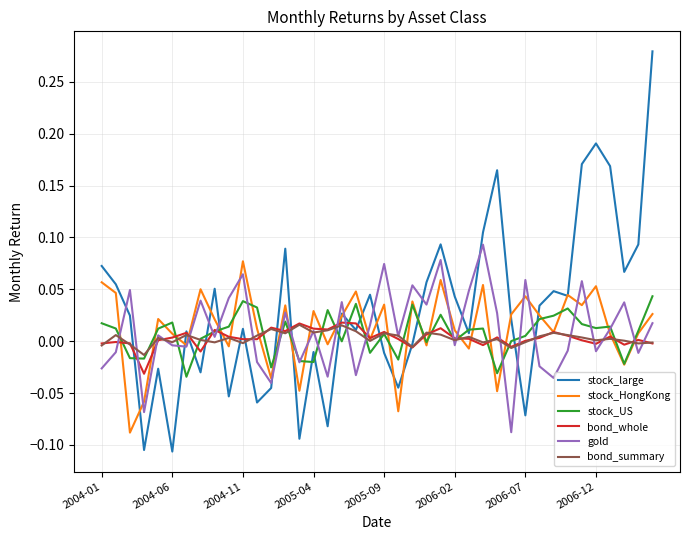

Which series has the largest range (max minus min)?

stock_large